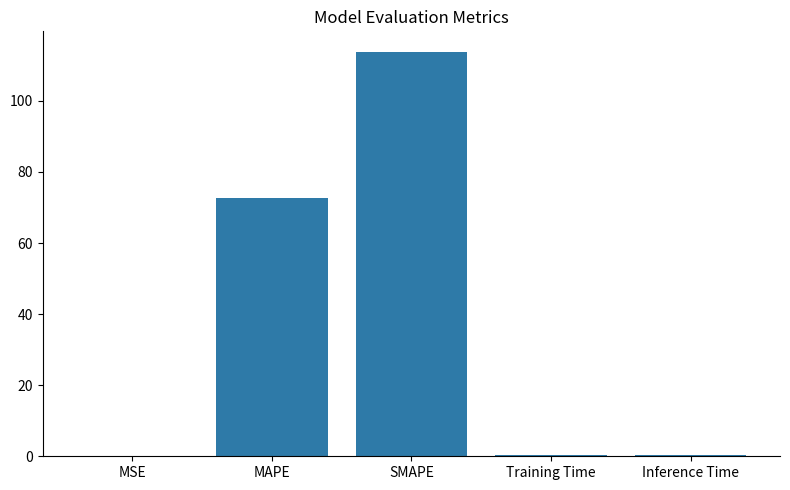

The chart shows a value of 113.9 at SMAPE. True or false?

True